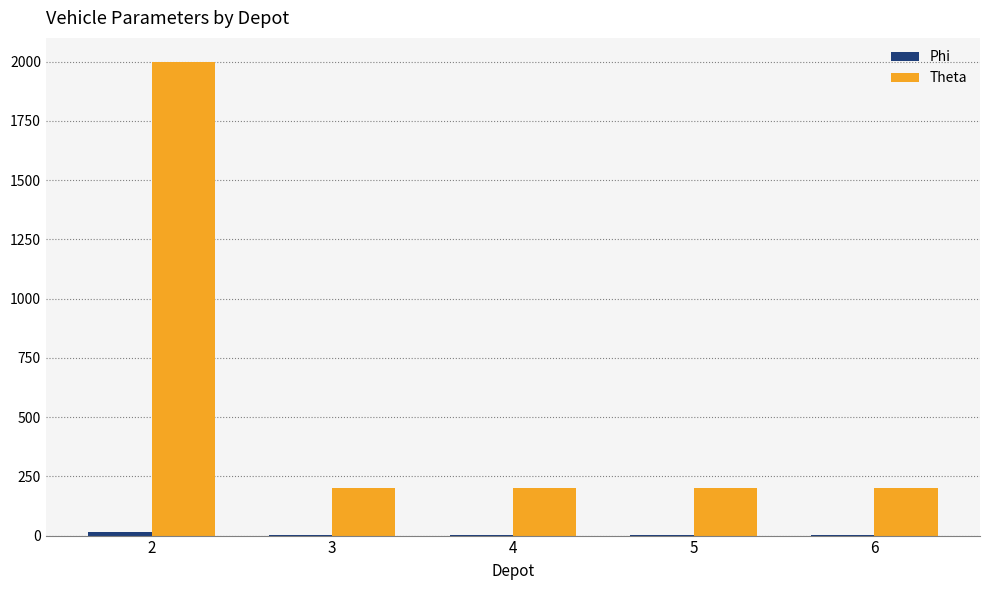

Between 2 and 5, which series saw the biggest shift?

Theta